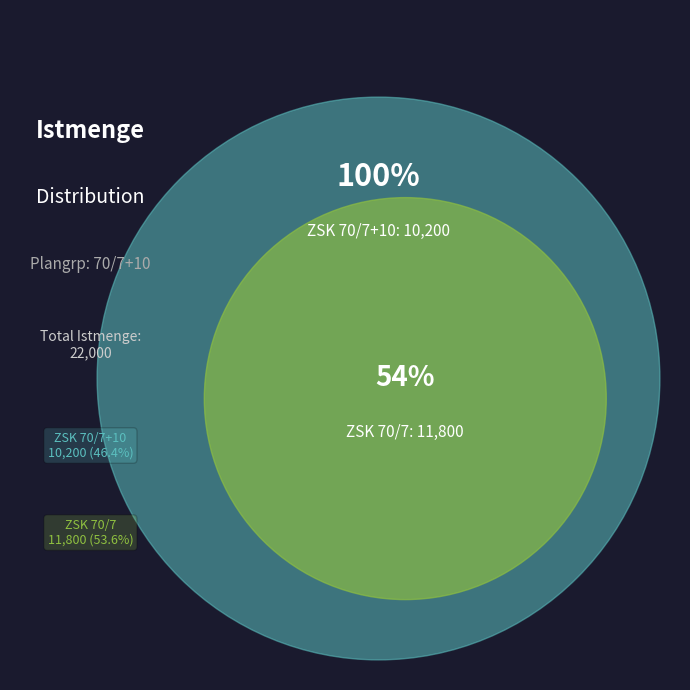

How many slices are in this pie chart?

2